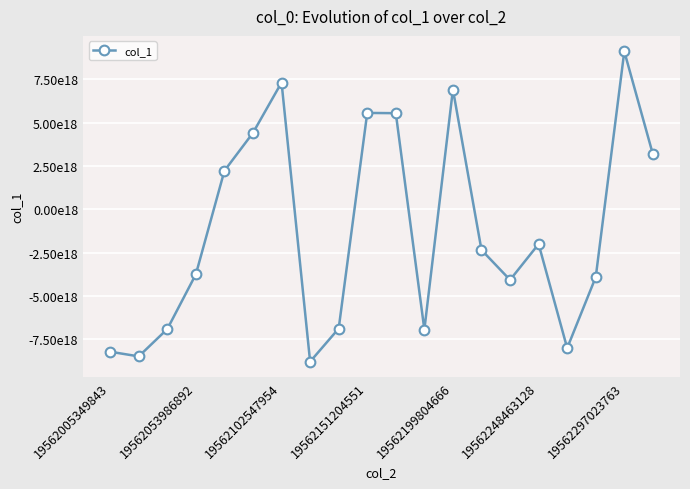

How many interior local valleys (lower than both neighbors) does the data have?

5